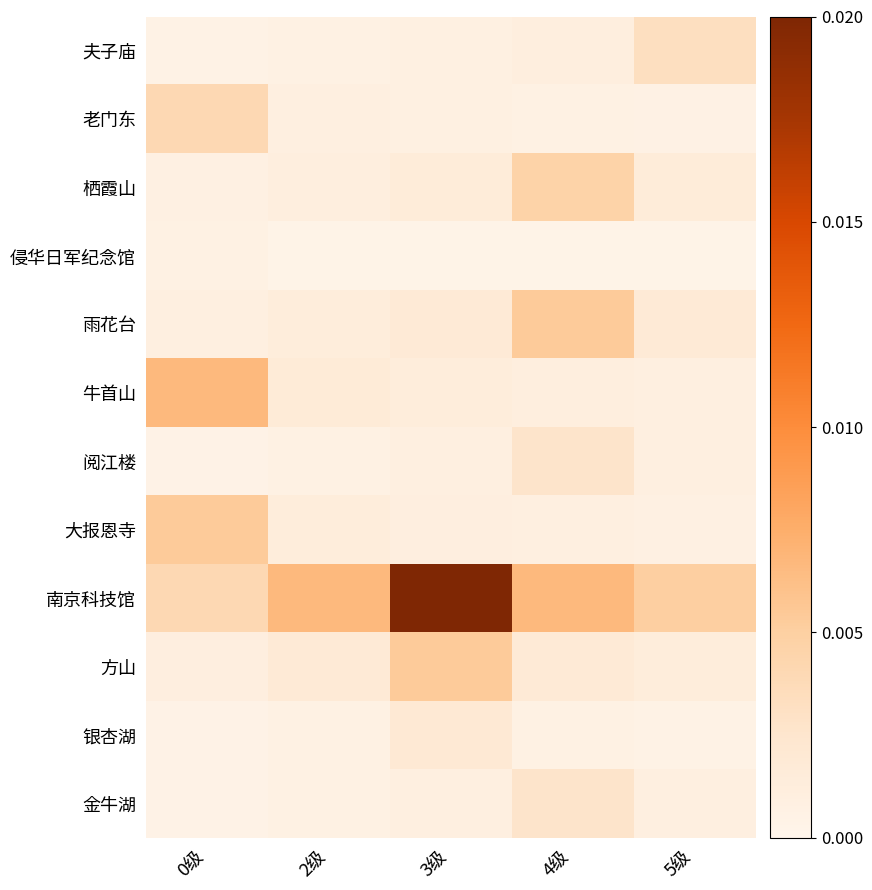

Reading left to right, what are all the values shown in this chart?

夫子庙: 0级=0.0	2级=0.0	3级=0.0	4级=0.1	5级=0.2
老门东: 0级=0.2	2级=0.1	3级=0.0	4级=0.0	5级=0.0
栖霞山: 0级=0.0	2级=0.1	3级=0.1	4级=0.2	5级=0.1
侵华日军纪念馆: 0级=0.0	2级=0.0	3级=0.0	4级=0.0	5级=0.0
雨花台: 0级=0.0	2级=0.1	3级=0.1	4级=0.3	5级=0.1
牛首山: 0级=0.3	2级=0.1	3级=0.1	4级=0.1	5级=0.0
阅江楼: 0级=0.0	2级=0.0	3级=0.0	4级=0.1	5级=0.0
大报恩寺: 0级=0.3	2级=0.1	3级=0.1	4级=0.0	5级=0.0
南京科技馆: 0级=0.2	2级=0.3	3级=1.0	4级=0.3	5级=0.2
方山: 0级=0.1	2级=0.1	3级=0.3	4级=0.1	5级=0.1
银杏湖: 0级=0.0	2级=0.0	3级=0.1	4级=0.0	5级=0.0
金牛湖: 0级=0.0	2级=0.0	3级=0.0	4级=0.1	5级=0.0